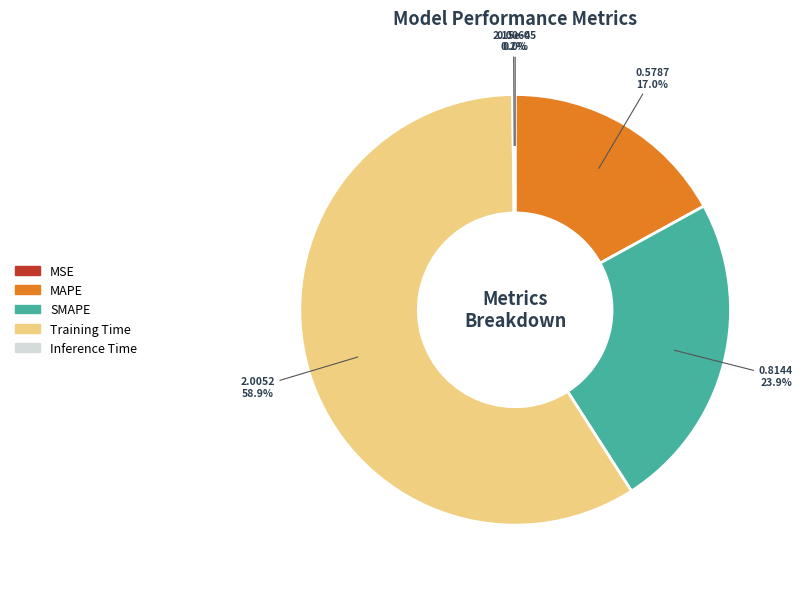

What percentage is NOT represented by MAPE?

83.0%